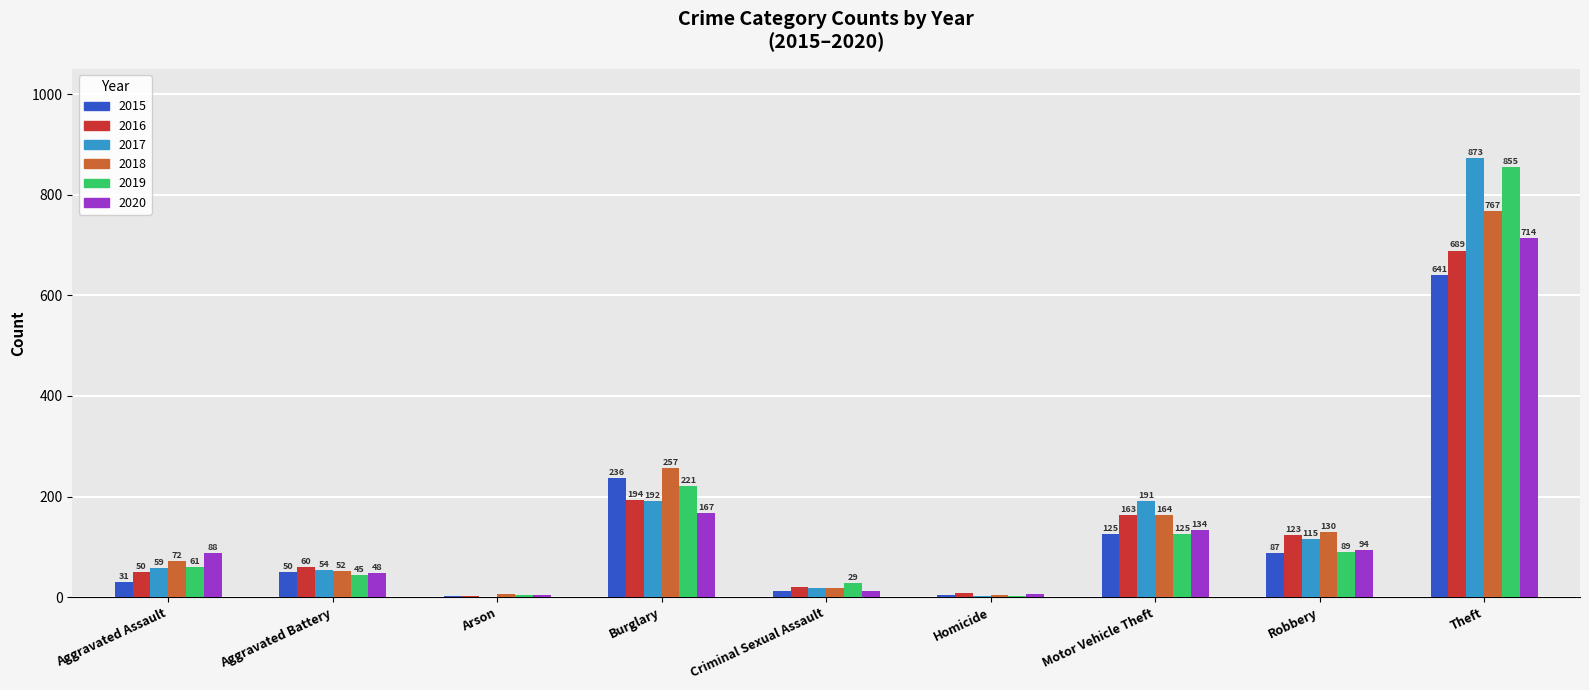

What is the sum of all 2016 values?

1310